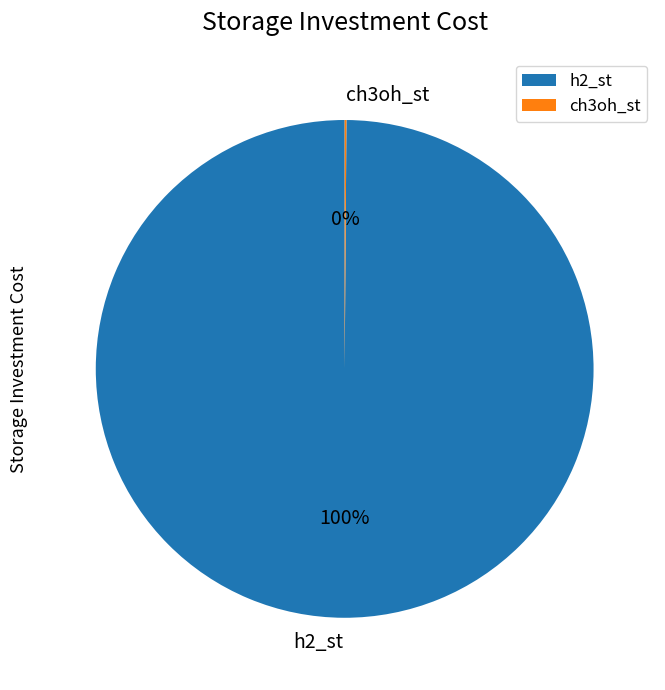

Is there a majority slice in this chart?

Yes